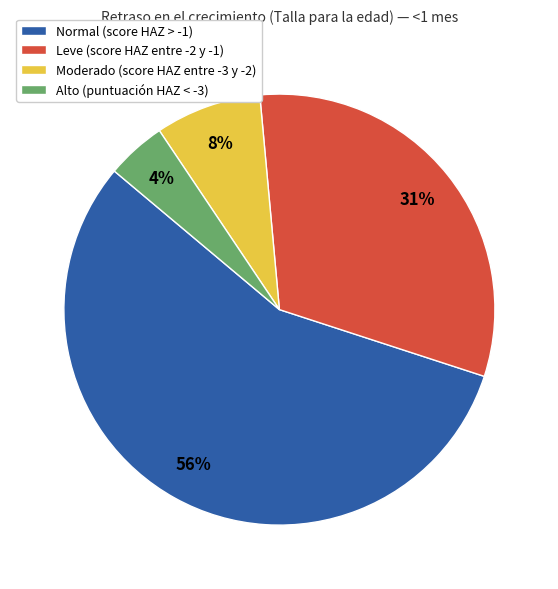

To the nearest percent, what is the difference between the Moderado (score HAZ entre -3 y -2) and Normal (score HAZ > -1) slice percentages?

48%